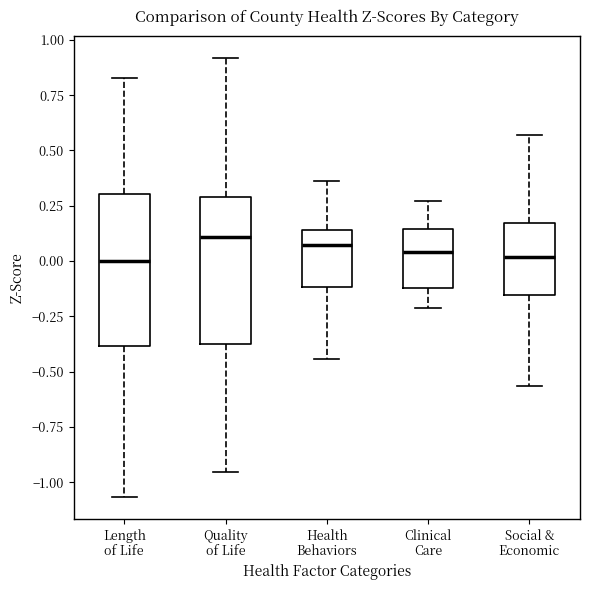

Reading left to right, transcribe this box plot: for each box, give where its median line is, the range the box spans, and where its two whiskers end, as read against the y-axis. The values are not printed on the chart, so give them approximately, as read against the axis.

Length of Life: median 0.00, box -0.40 to 0.30, whiskers -1.05 to 0.85
Quality of Life: median 0.10, box -0.35 to 0.30, whiskers -0.95 to 0.90
Health Behaviors: median 0.05, box -0.10 to 0.15, whiskers -0.45 to 0.35
Clinical Care: median 0.05, box -0.10 to 0.15, whiskers -0.20 to 0.25
Social & Economic: median 0.00, box -0.15 to 0.15, whiskers -0.55 to 0.55